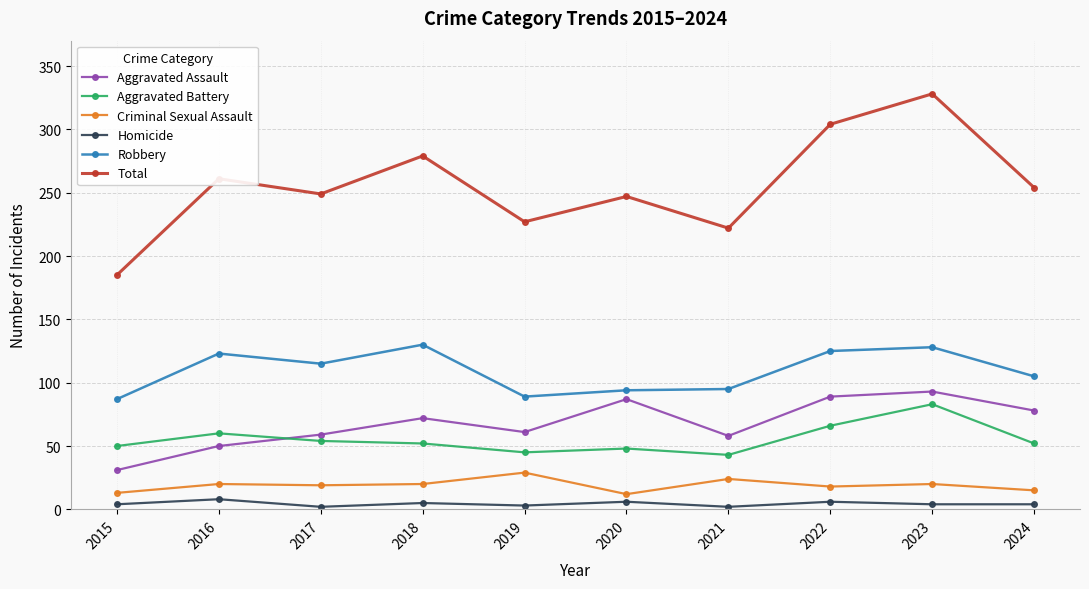

Between 2017 and 2022, which series saw the biggest shift?

Total